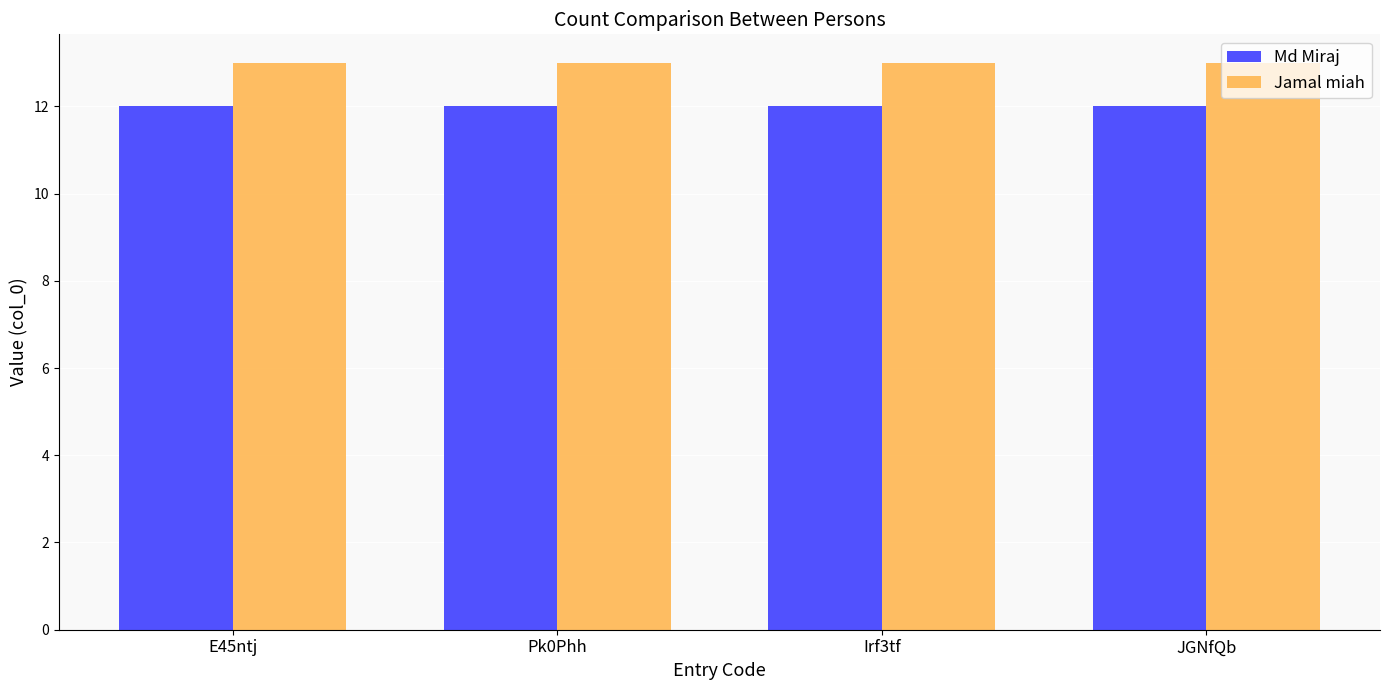

What is the sum of the Md Miraj values at Irf3tf and Pk0Phh?

24